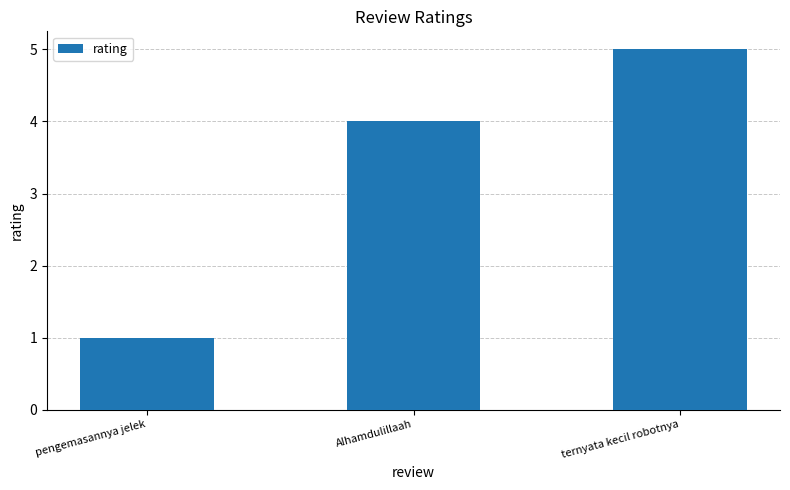

At which category does the chart reach its peak across all series?

ternyata kecil robotnya